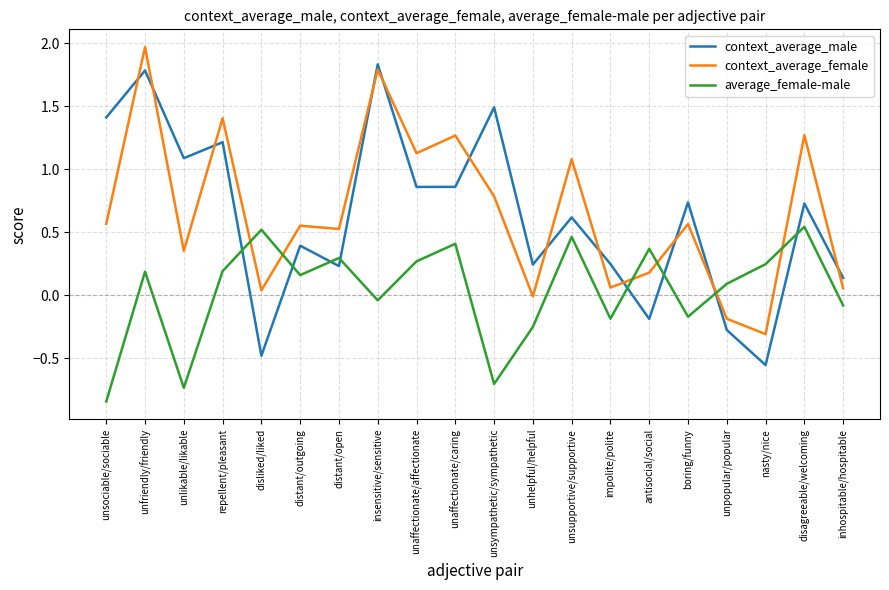

Where is context_average_female nearest to the value 0?

unhelpful/helpful